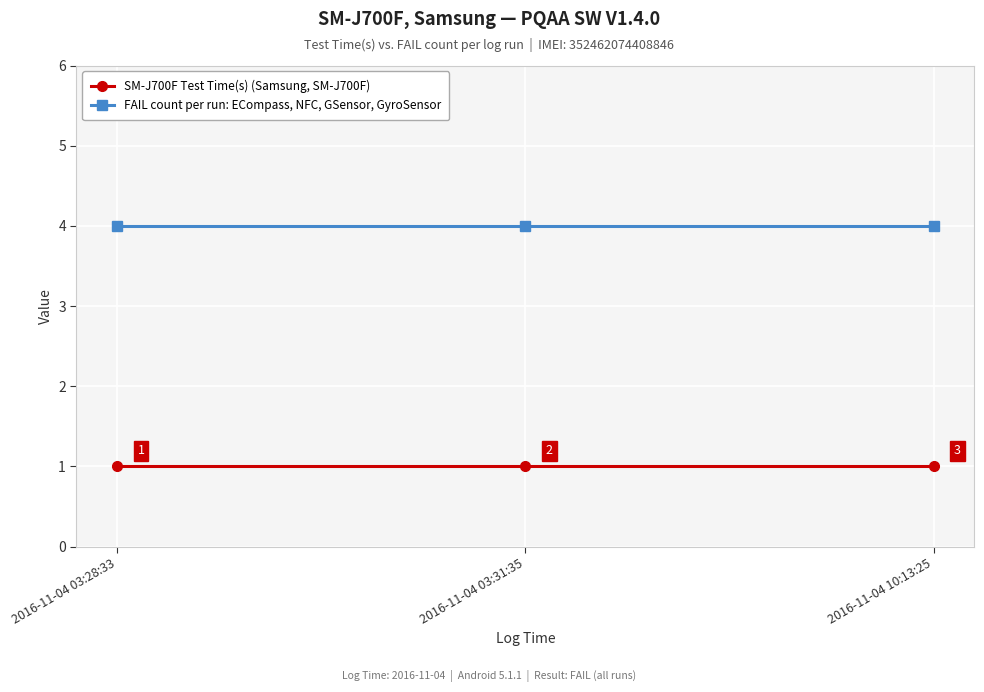

What is the spread (max minus min) of values at 2016-11-04 03:28:33?

3